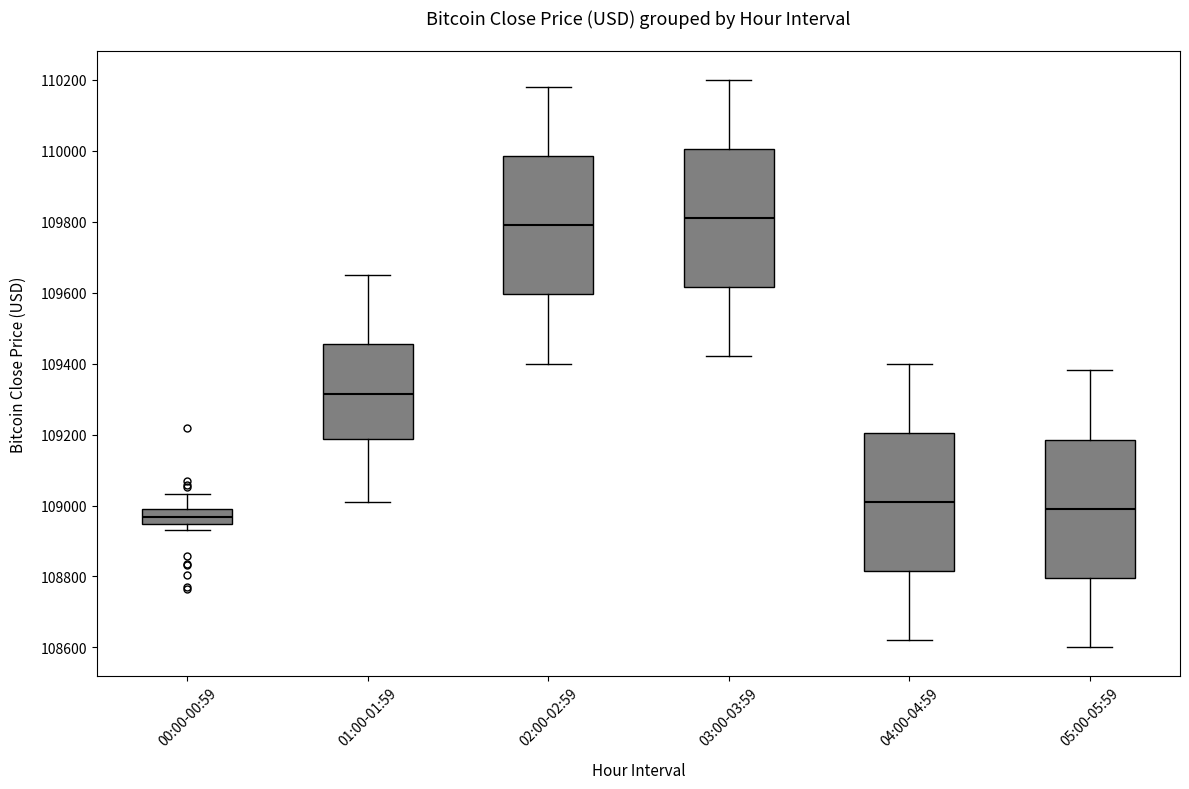

Where does the median line of the box for 03:00-03:59 sit on the y-axis? The values are not printed on the chart, so give them approximately, as read against the axis.

109820